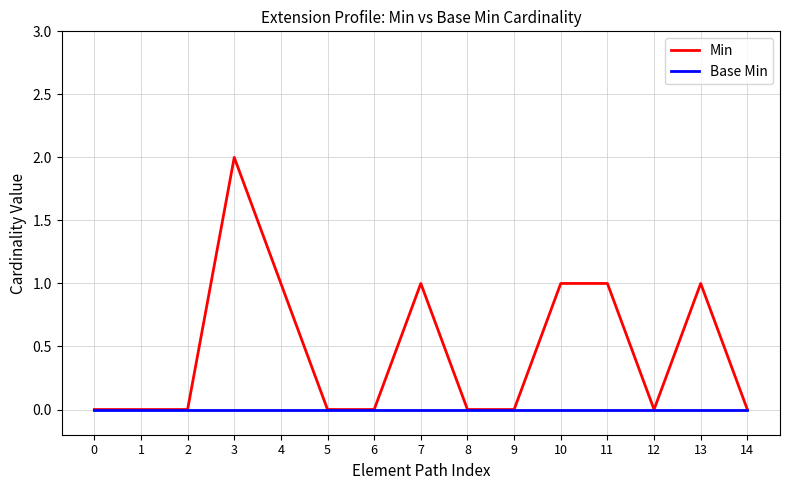

Which series has the widest spread of values?

Min